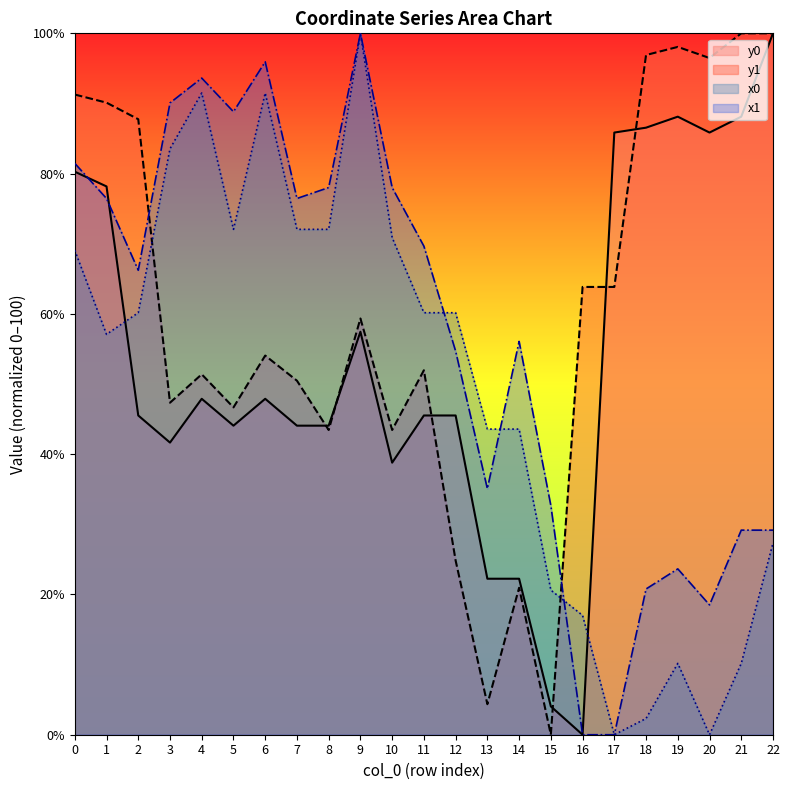

How many data points in x0 are above 60?

12